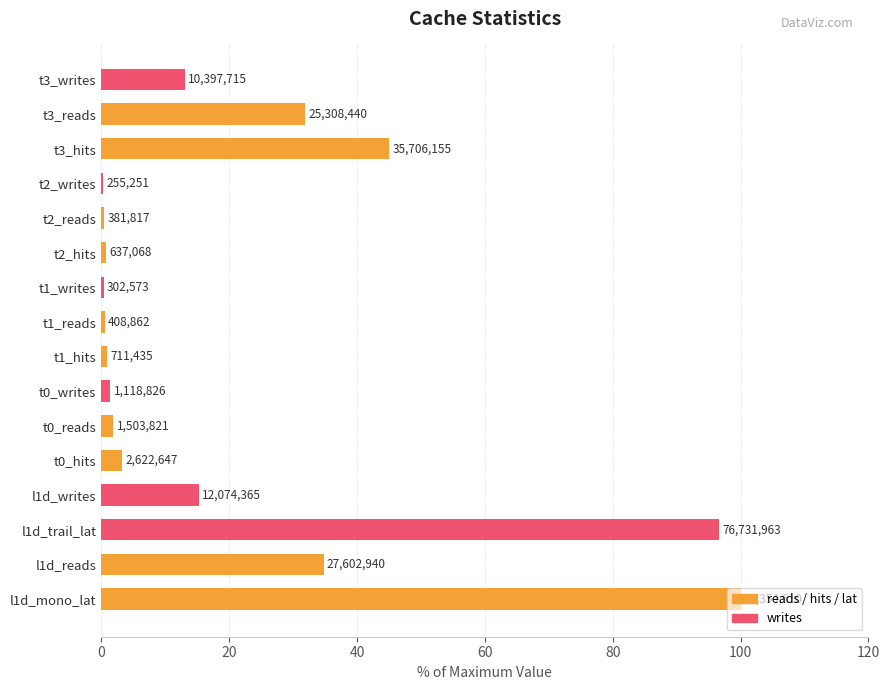

Rank the categories by value from lowest to highest.

t2_writes, t1_writes, t2_reads, t1_reads, t2_hits, t1_hits, t0_writes, t0_reads, t0_hits, t3_writes, l1d_writes, t3_reads, l1d_reads, t3_hits, l1d_trail_lat, l1d_mono_lat